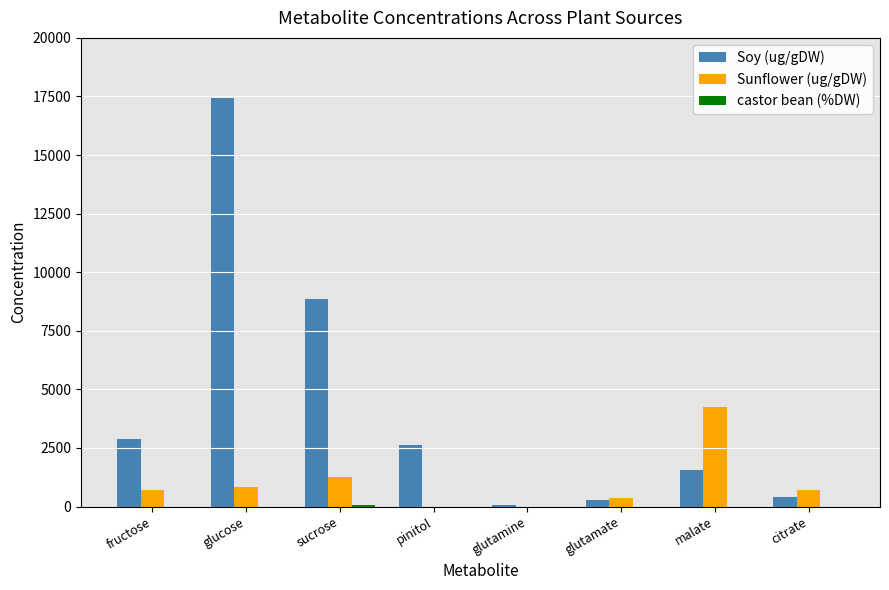

Count the number of categories in the chart.

8